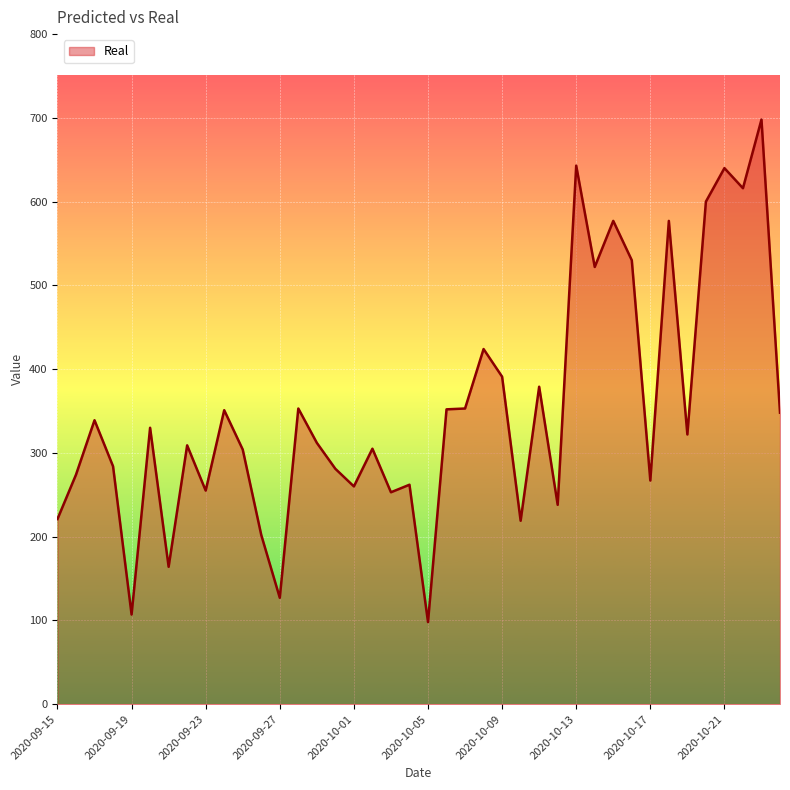

What is the minimum value shown in the chart?

98